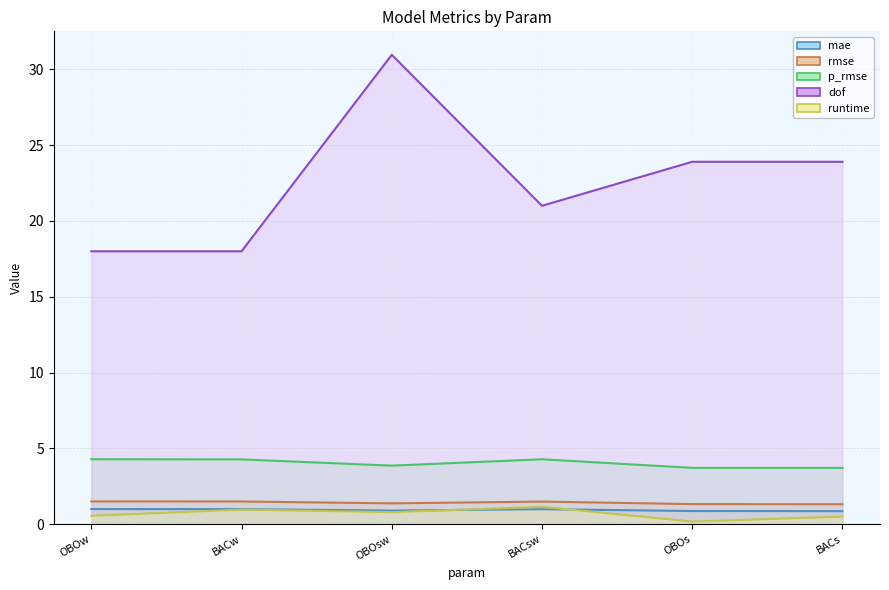

Does the chart have visible grid lines?

Yes